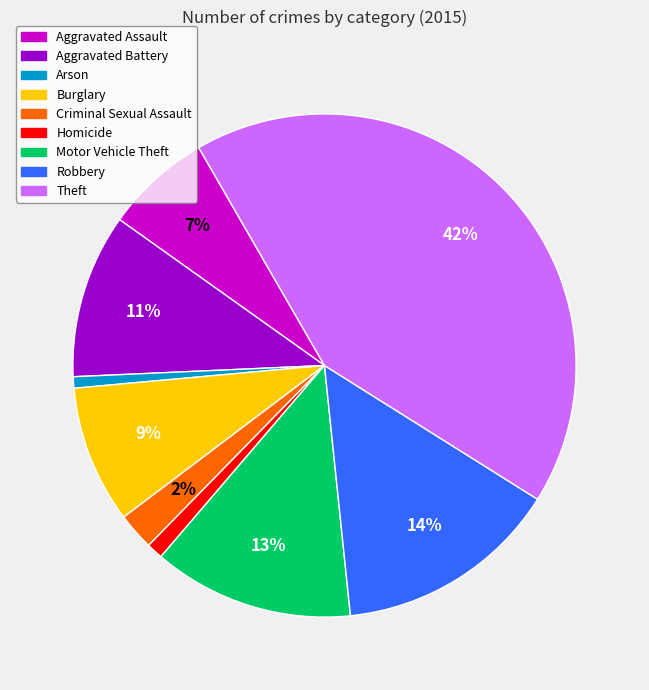

Count the number of slices in the pie.

9